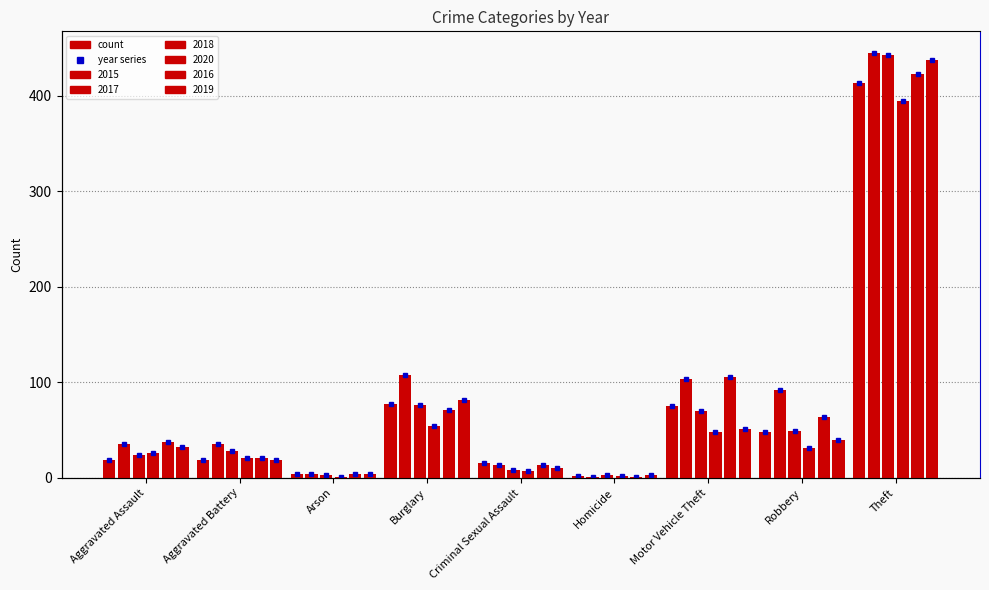

What is the label of the 7th bar from the left?

Motor Vehicle Theft